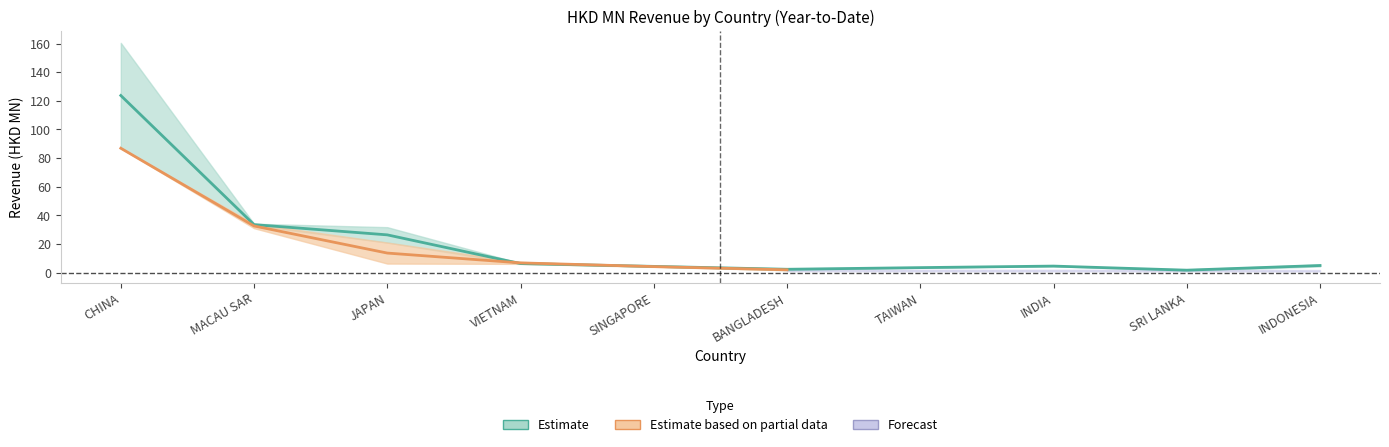

What is the sum of the 201612 values at CHINA and JAPAN?

192.3